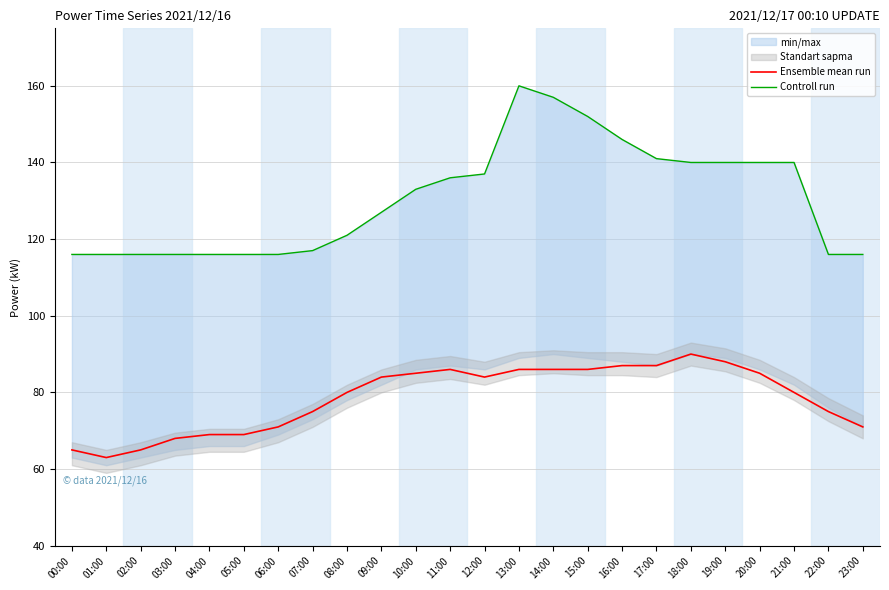

What is the difference between the second highest and minimum values in the Controll run series?

41